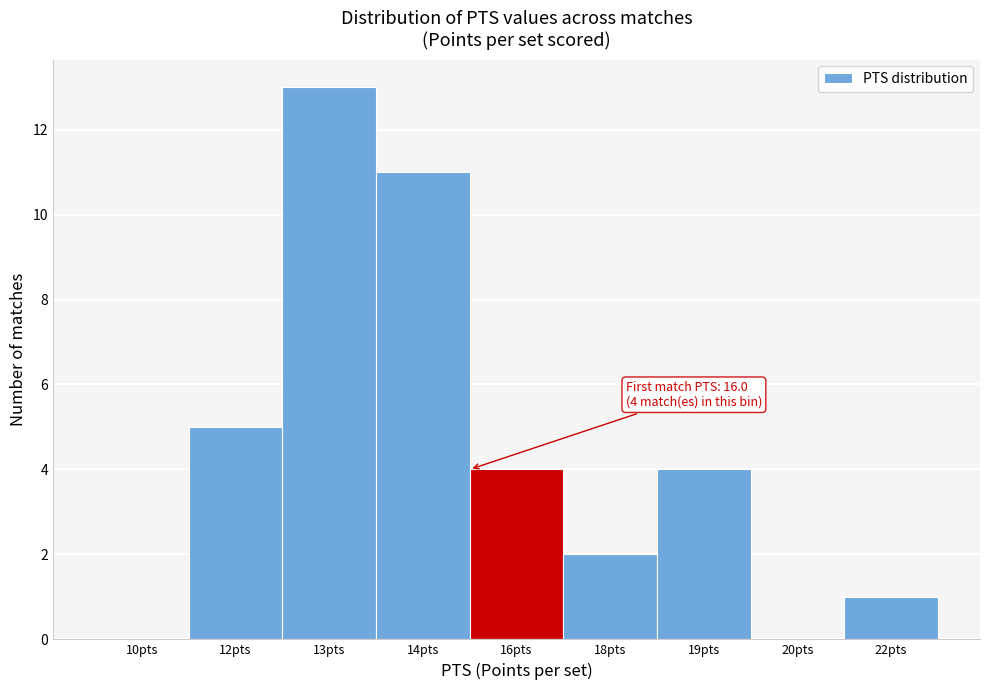

Reading left to right, extract all data points from this chart.

10pts=0	12pts=5	13pts=13	14pts=11	16pts=4	18pts=2	19pts=4	20pts=0	22pts=1